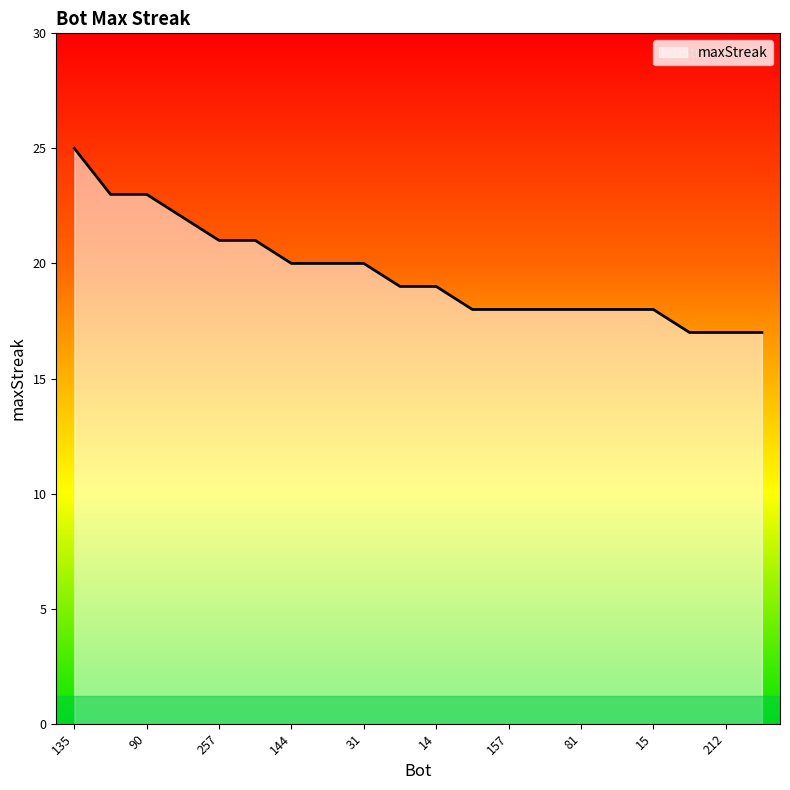

What is the greatest value displayed?

25